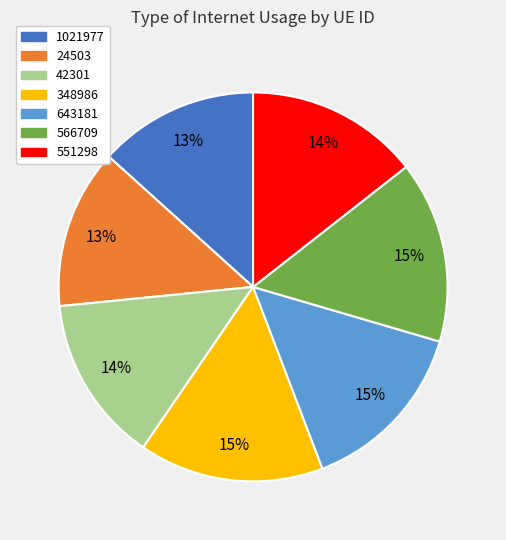

Between 348986 and 24503, which is larger?

348986